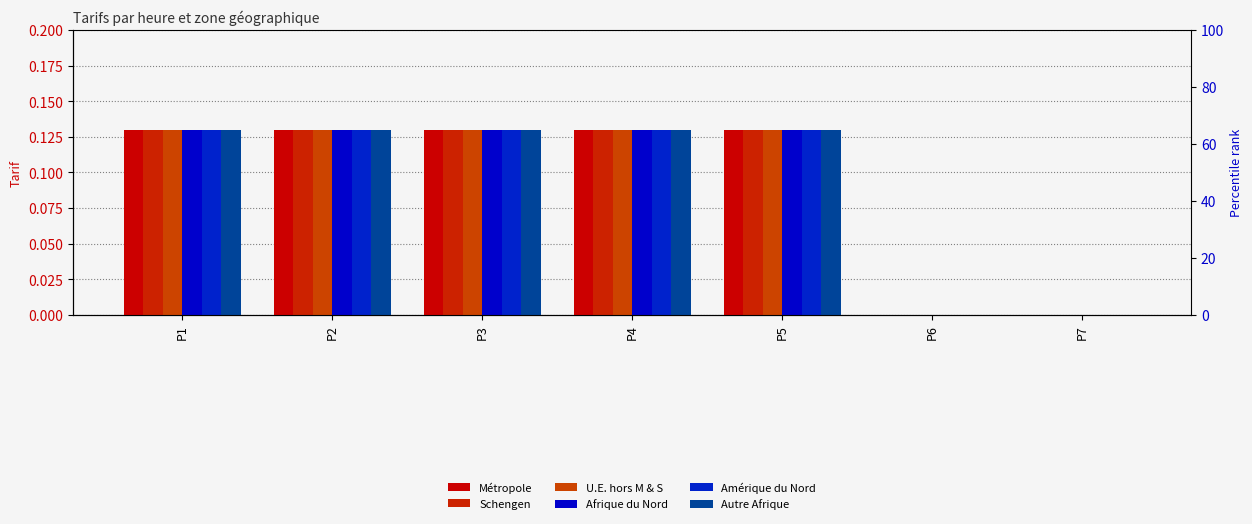

How many groups of bars are there?

7